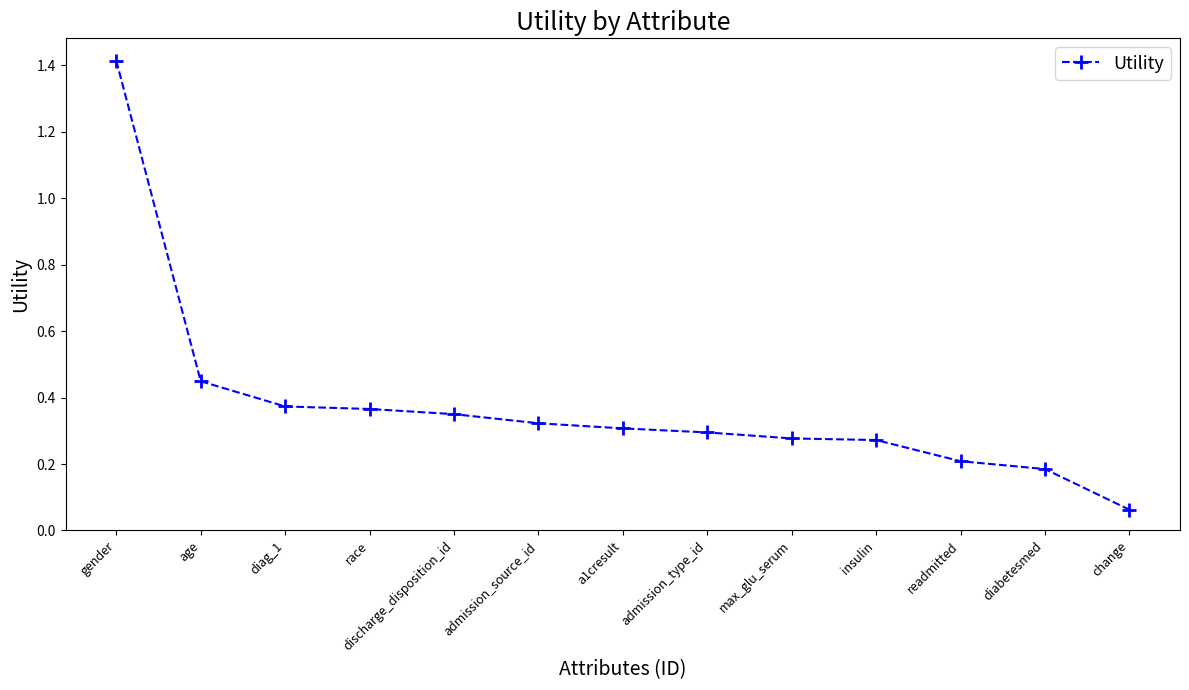

What is the label of the 2nd point from the left?

age